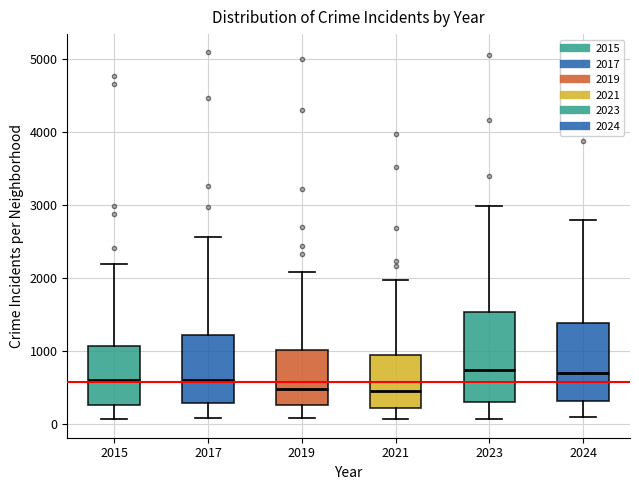

Reading left to right, transcribe this box plot: for each box, give where its median line is, the range the box spans, and where its two whiskers end, as read against the y-axis. The values are not printed on the chart, so give them approximately, as read against the axis.

2015: median 600, box 300 to 1100, whiskers 100 to 2200
2017: median 600, box 300 to 1200, whiskers 100 to 2600
2019: median 500, box 300 to 1000, whiskers 100 to 2100
2021: median 500, box 200 to 900, whiskers 100 to 2000
2023: median 700, box 300 to 1500, whiskers 100 to 3000
2024: median 700, box 300 to 1400, whiskers 100 to 2800